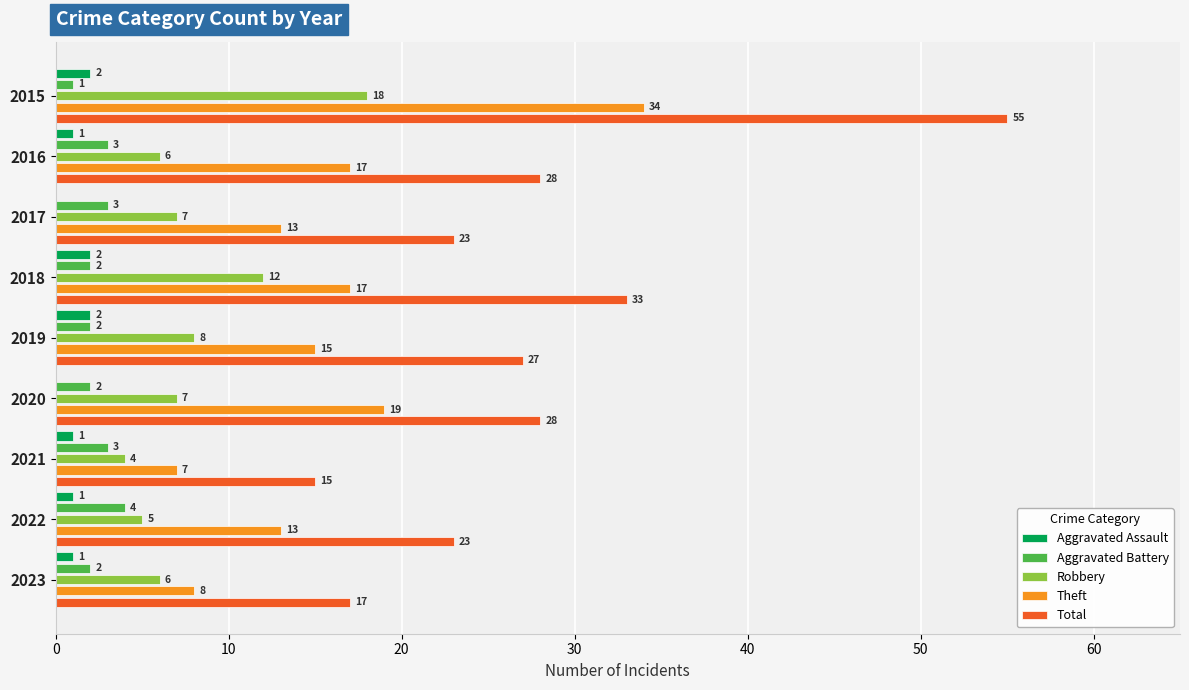

Which series has the largest range (max minus min)?

Total